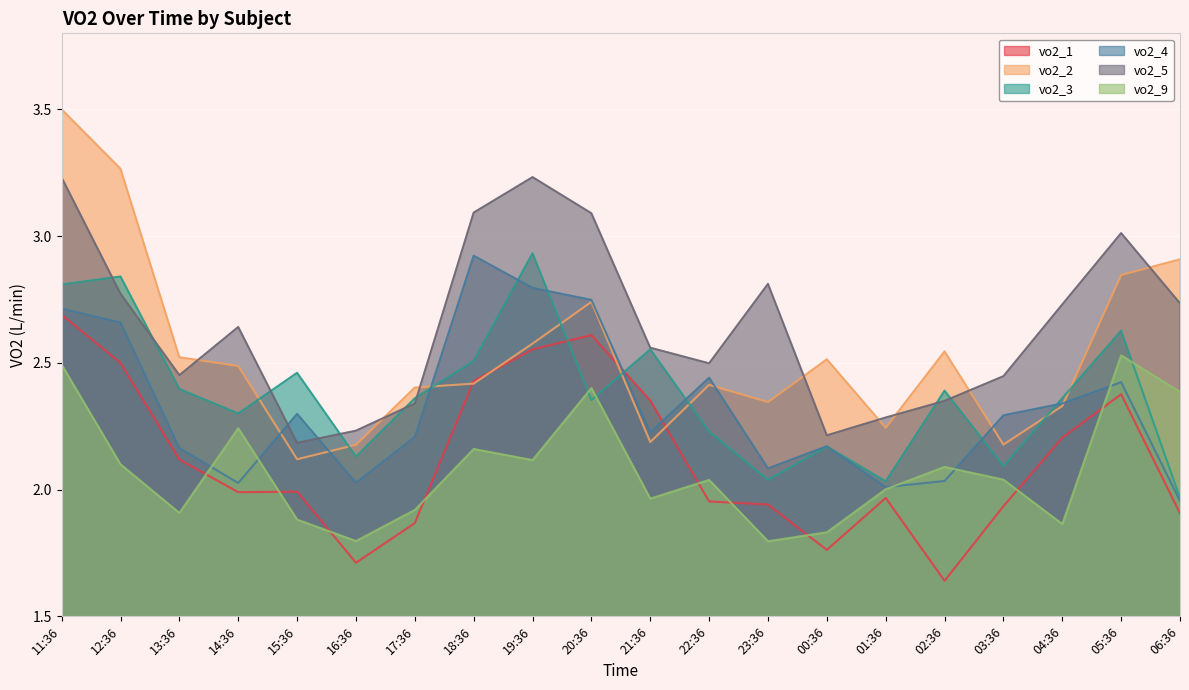

True or false: vo2_1 and vo2_3 intersect in this chart.

True